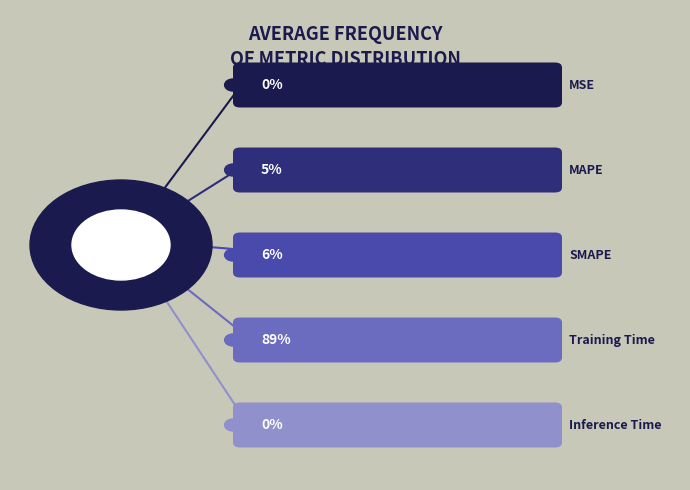

The SMAPE slice represents 6% of the pie. True or false?

True